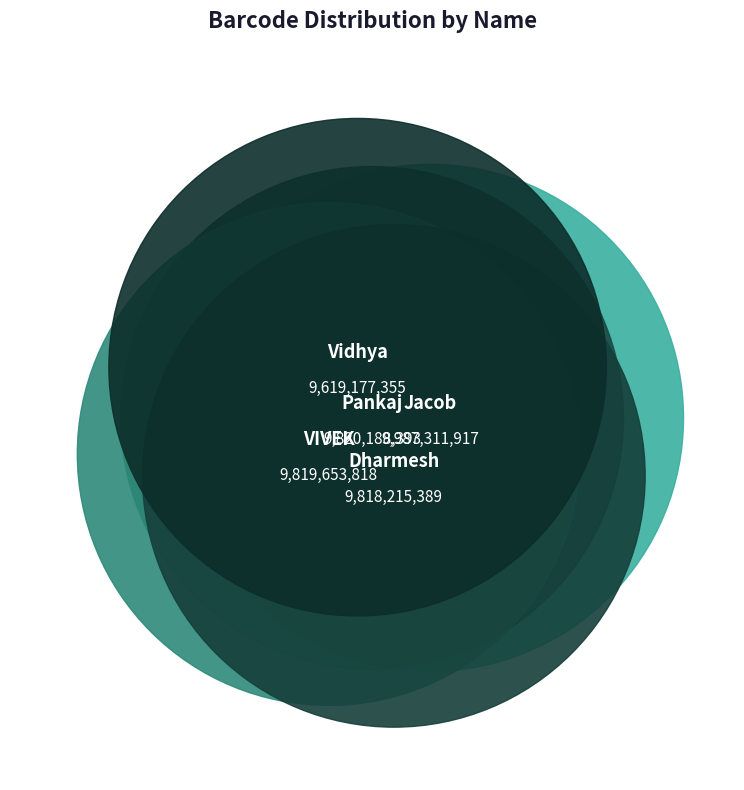

Does Jacob account for over 50% of the chart?

No